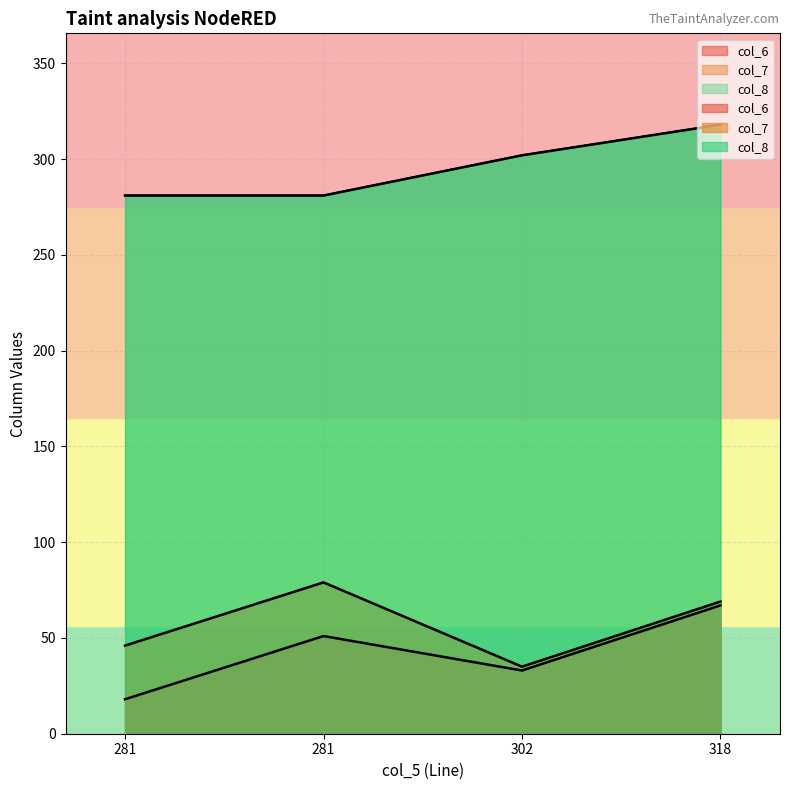

Is it true that col_6 equals 67 at 318?

True